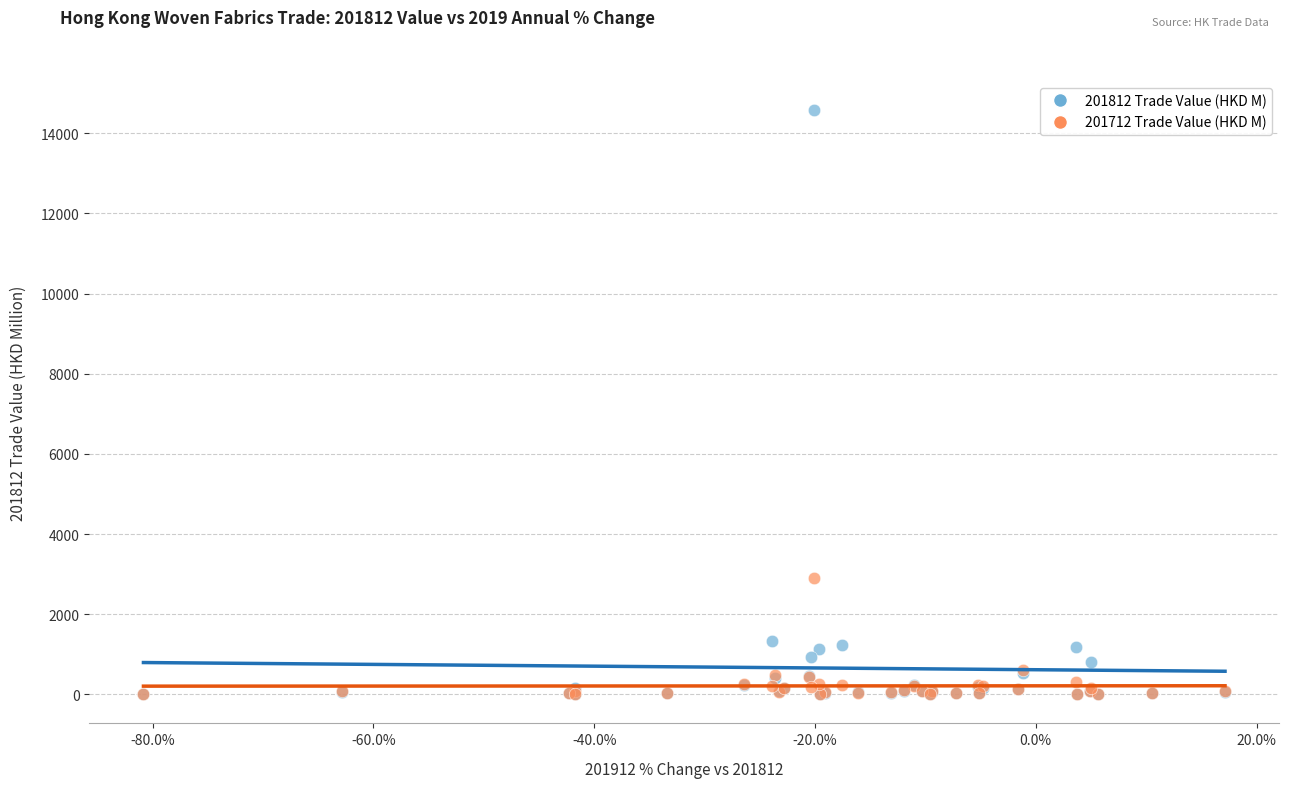

Which series has the widest spread of Y values?

201812 Trade Value (HKD M)